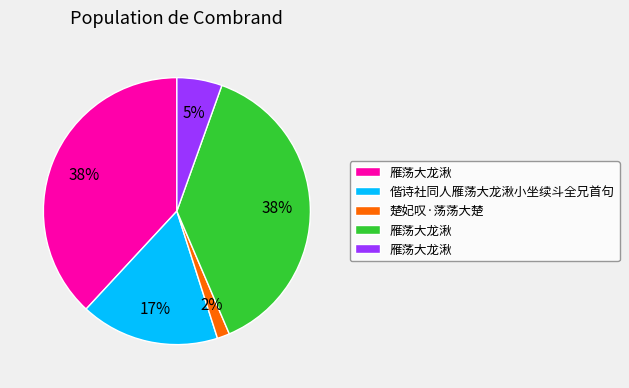

How many segments does this pie chart have?

5